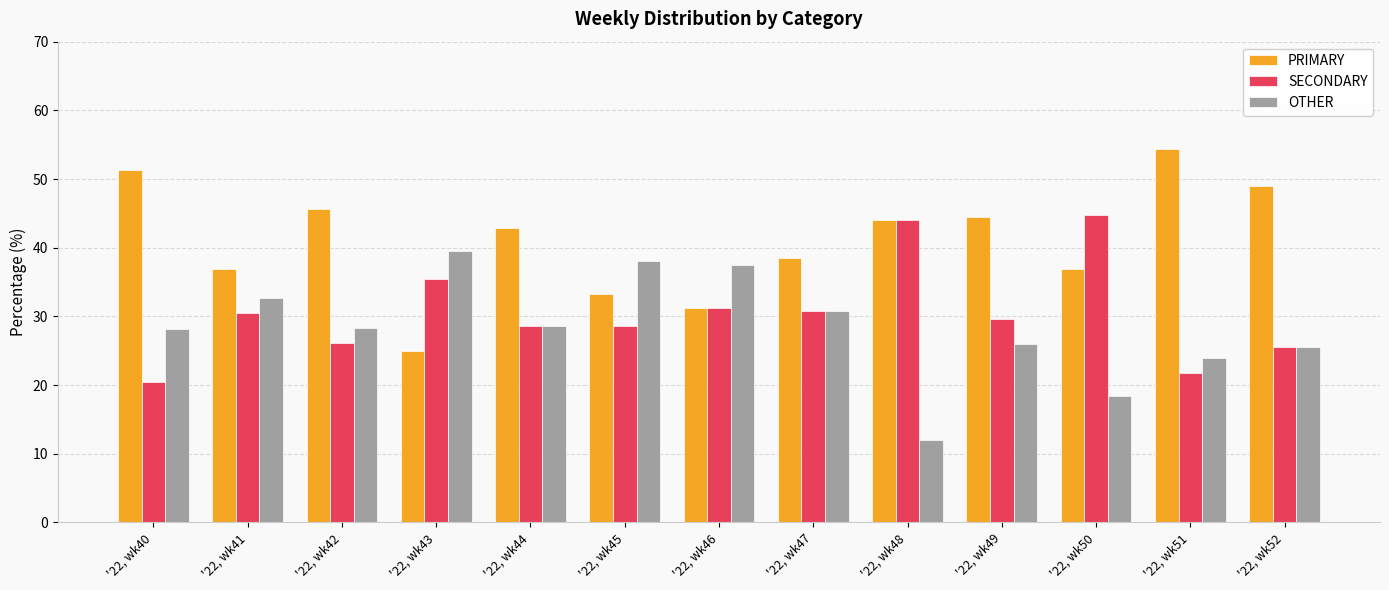

What is the difference between the OTHER values at '22, wk44 and '22, wk47?

2.2